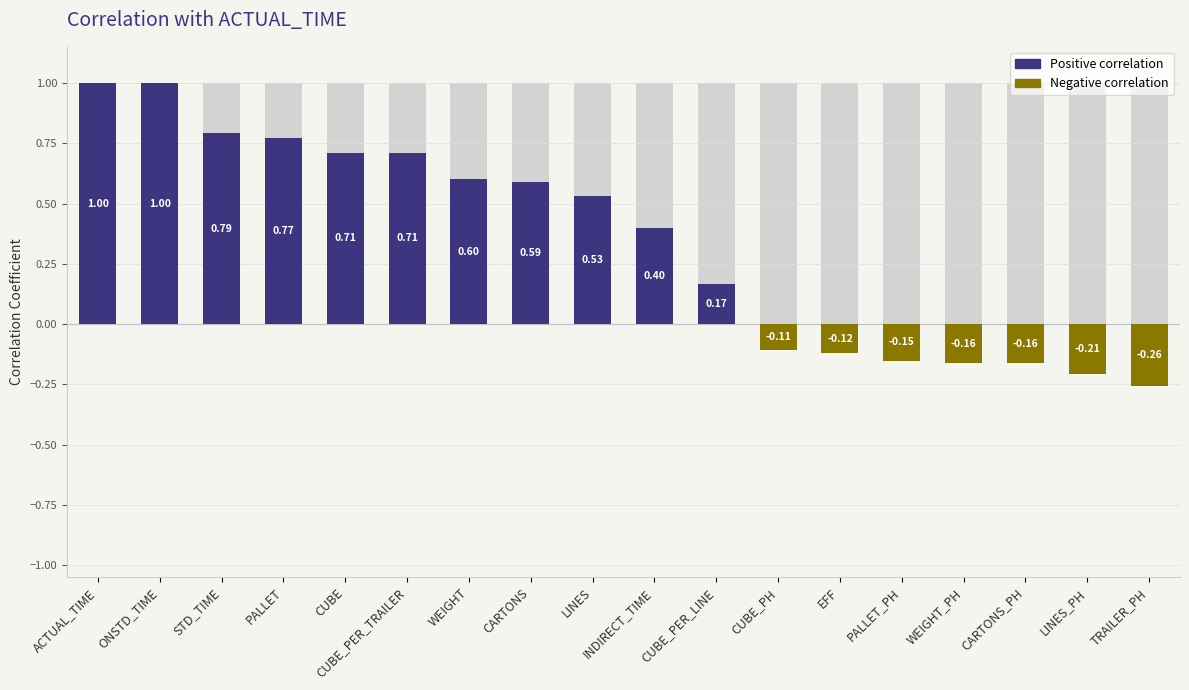

How many negative values are there?

7